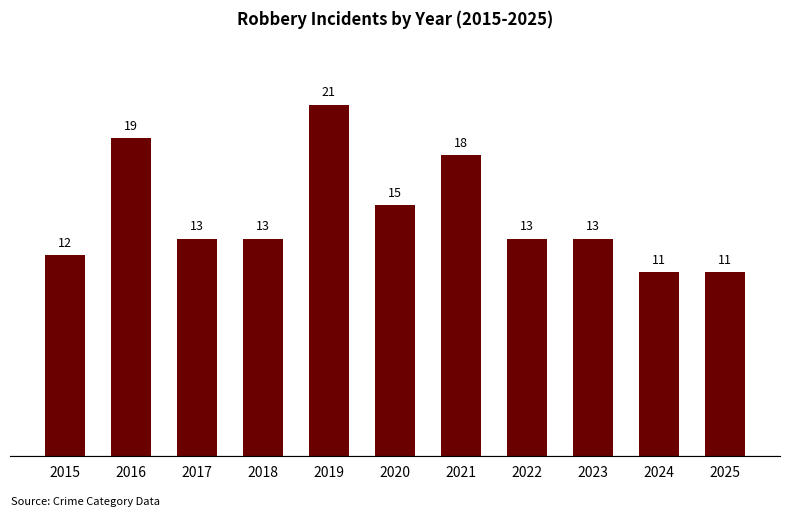

True or false: the data shows 18 at 2021.

True